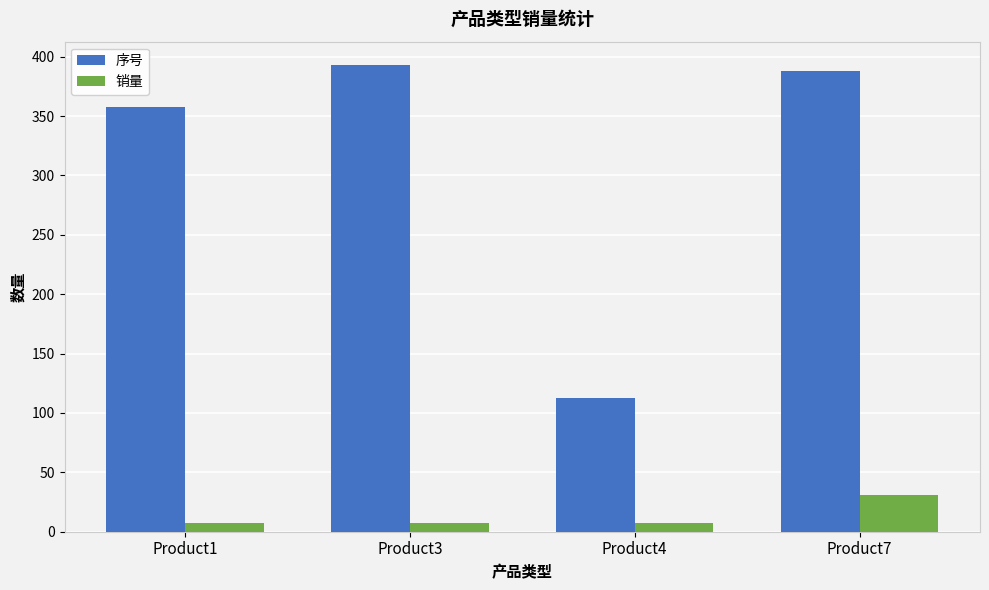

What is the maximum value for 序号?

393